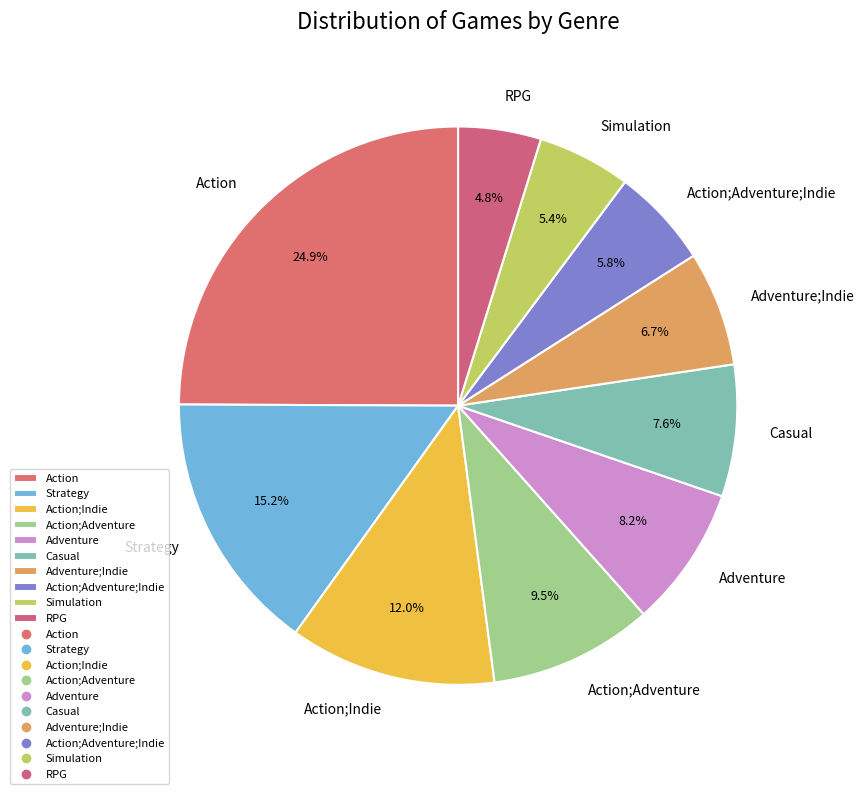

Which category has the biggest portion of the pie?

Action